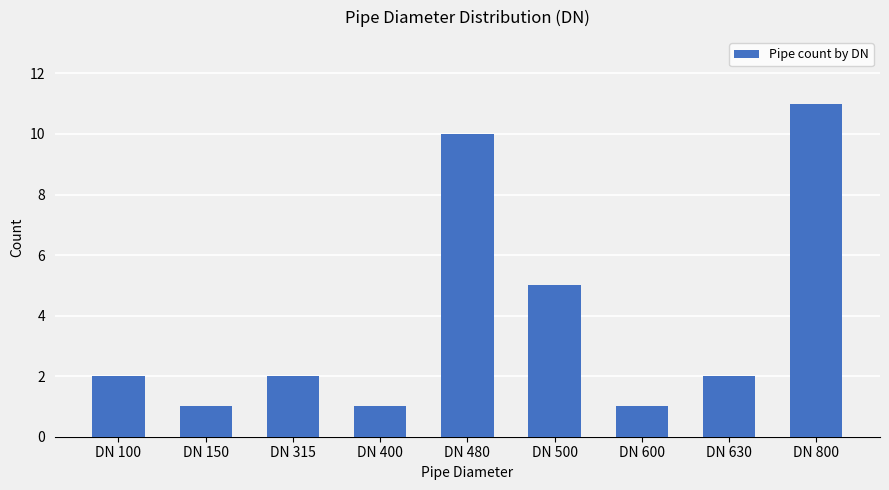

How many categories are shown in the chart?

9